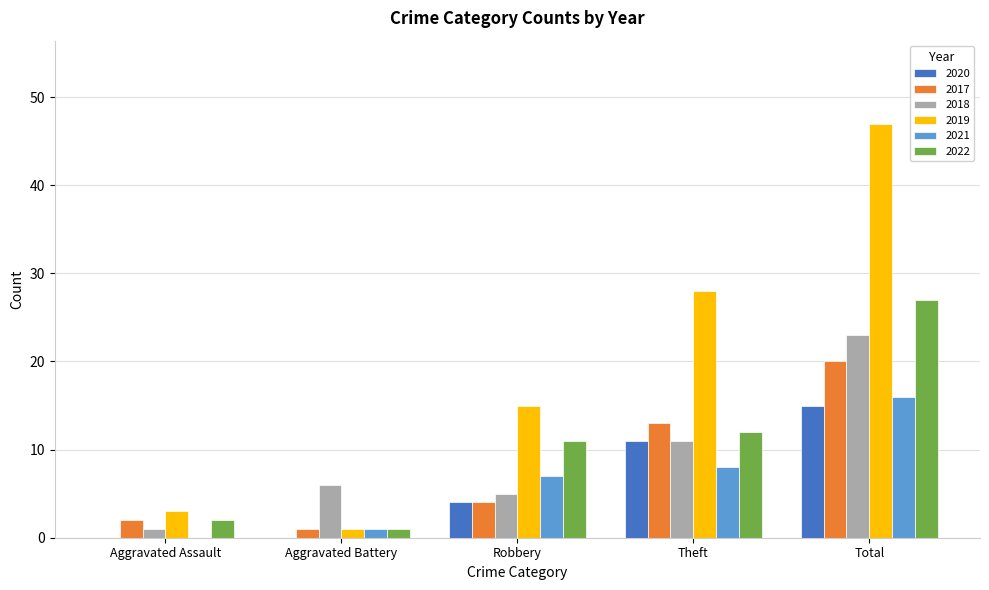

Is it true that 2020 equals 0 at Aggravated Assault?

True